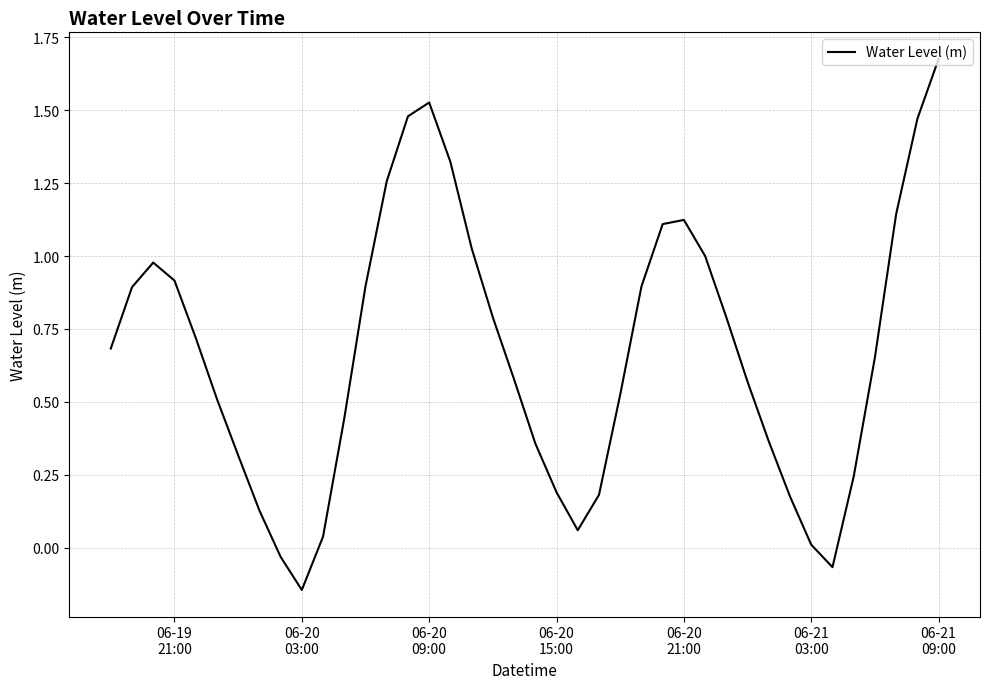

What is the difference between the maximum and minimum values?

1.8